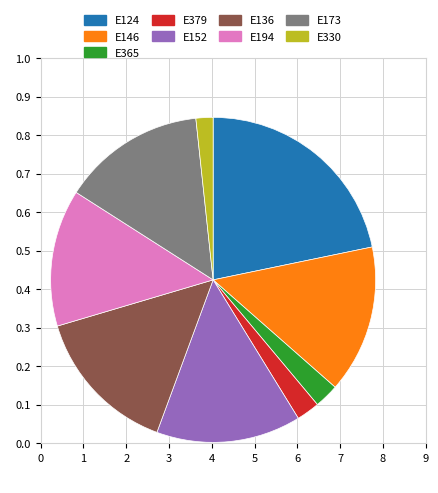

Which category has the smallest portion of the pie?

E330